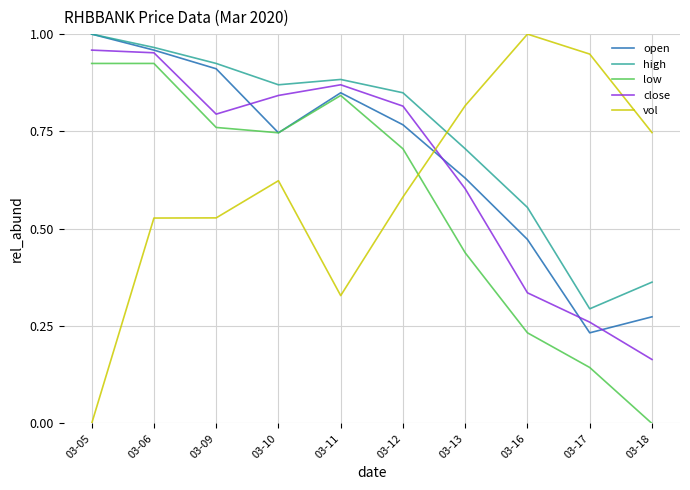

At which category is the sum across all series the highest?

03-06